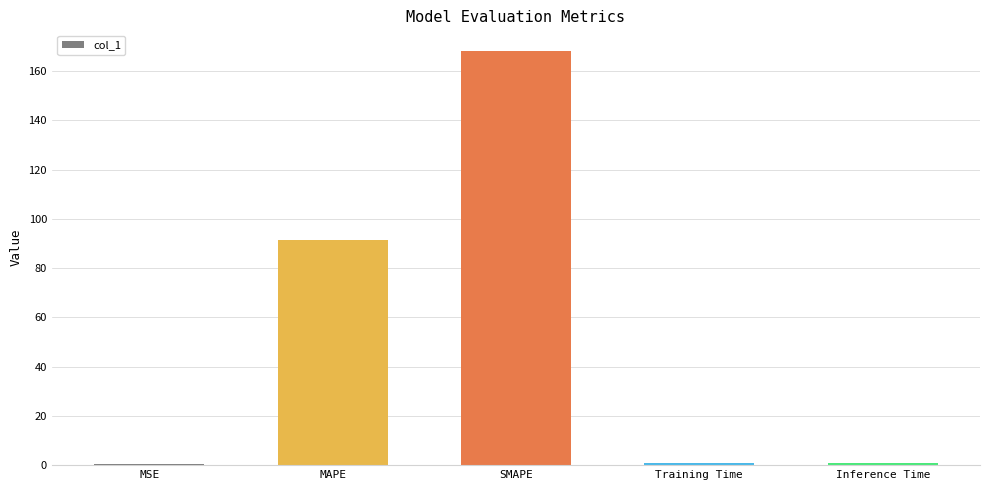

What is the change in value from SMAPE to Training Time?

-167.4